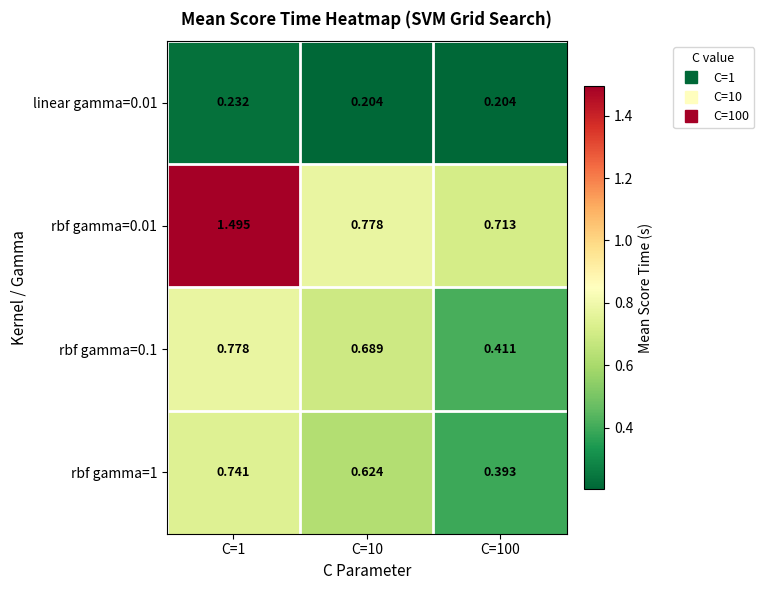

Is the value of linear gamma=0.01 at C=10 greater than the value of rbf gamma=1 at C=100?

No